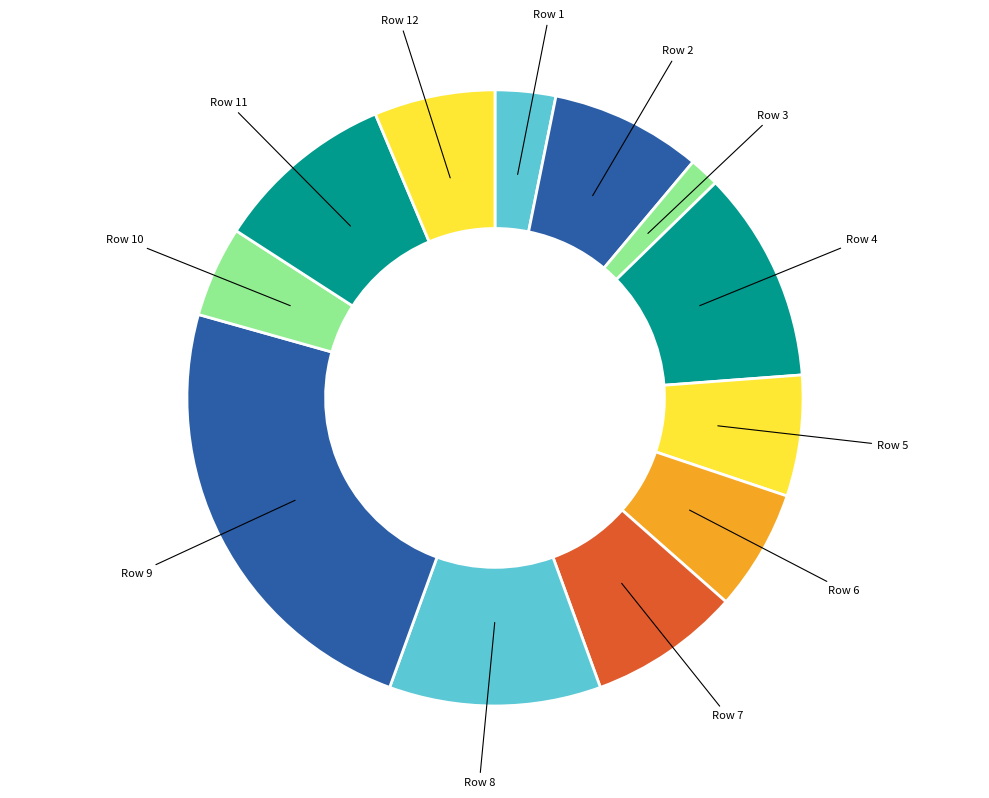

Does any single category account for the majority?

No